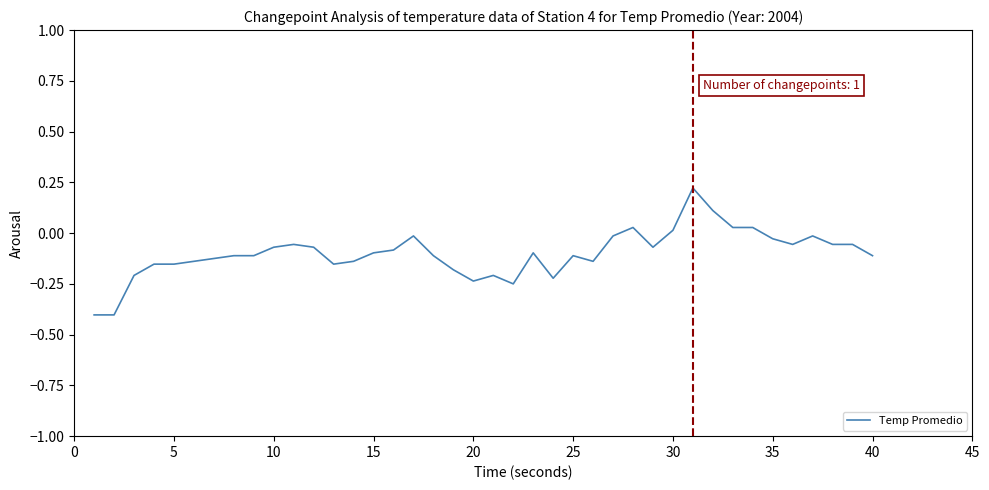

What is the difference between the maximum and minimum values?

0.6